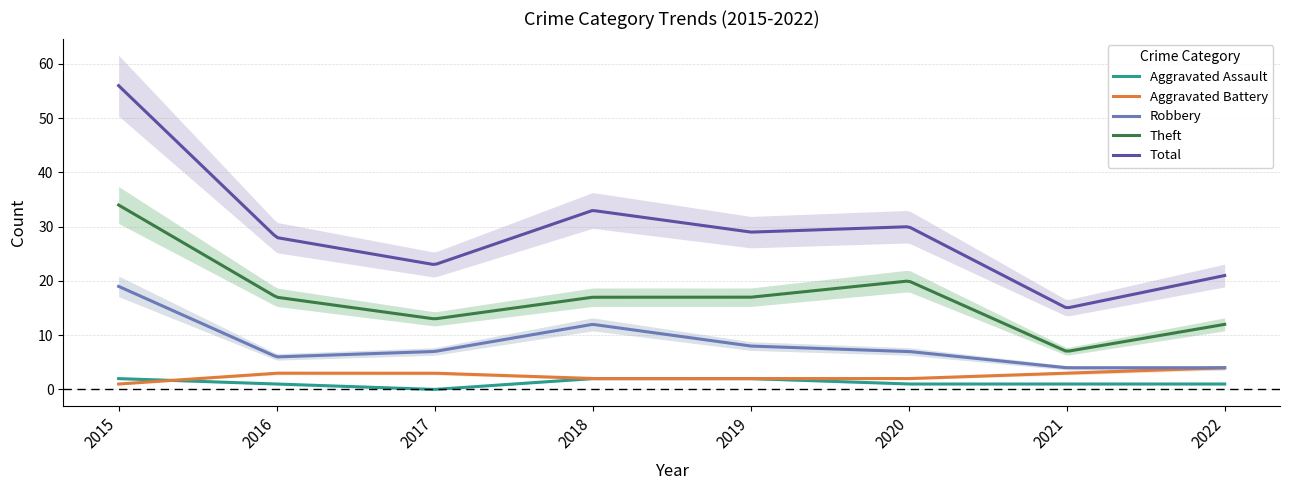

What is the greatest value displayed?

56